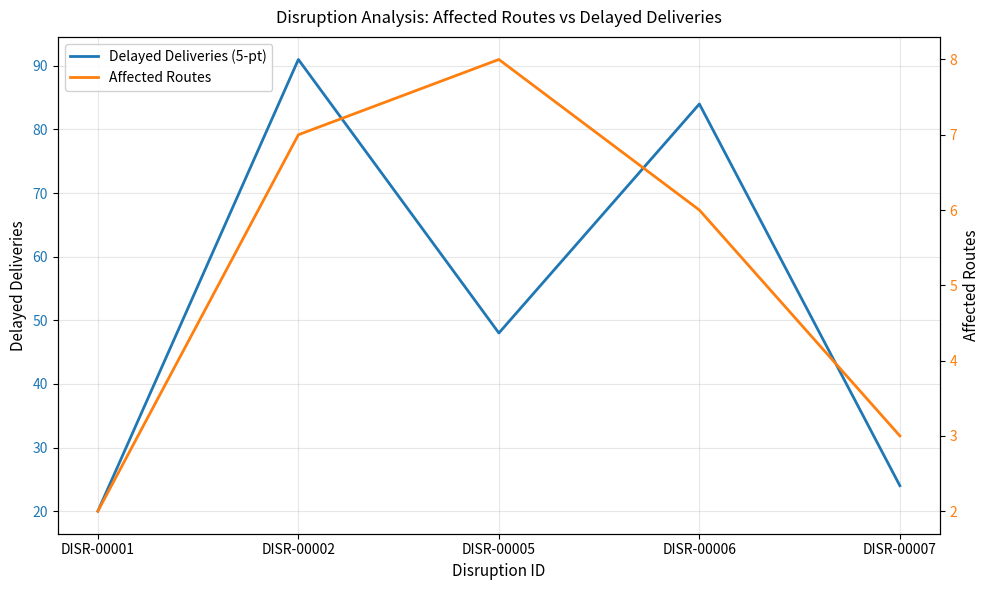

In Delayed Deliveries (5-pt), how many points are higher than both neighbors (excluding endpoints)?

2